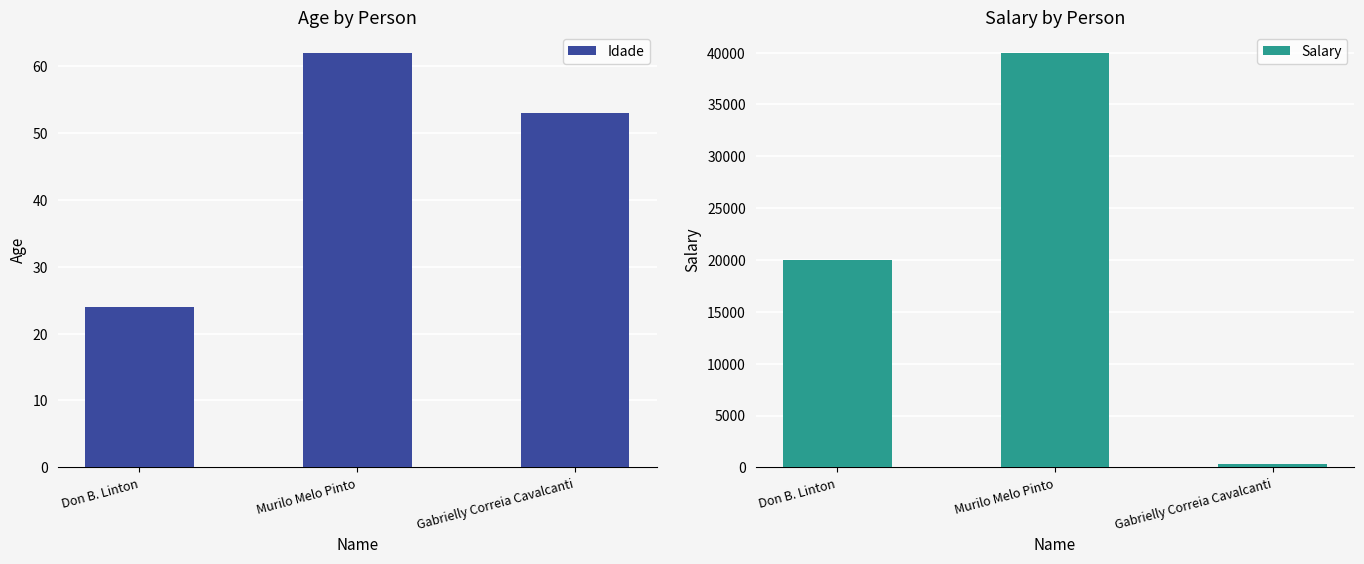

The Salary series shows 40000.3 at Murilo Melo Pinto. True or false?

True